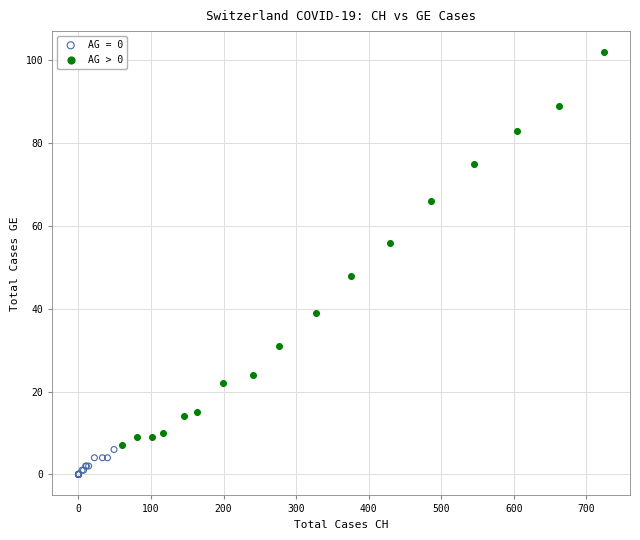

Which series reaches the maximum Y coordinate?

AG > 0